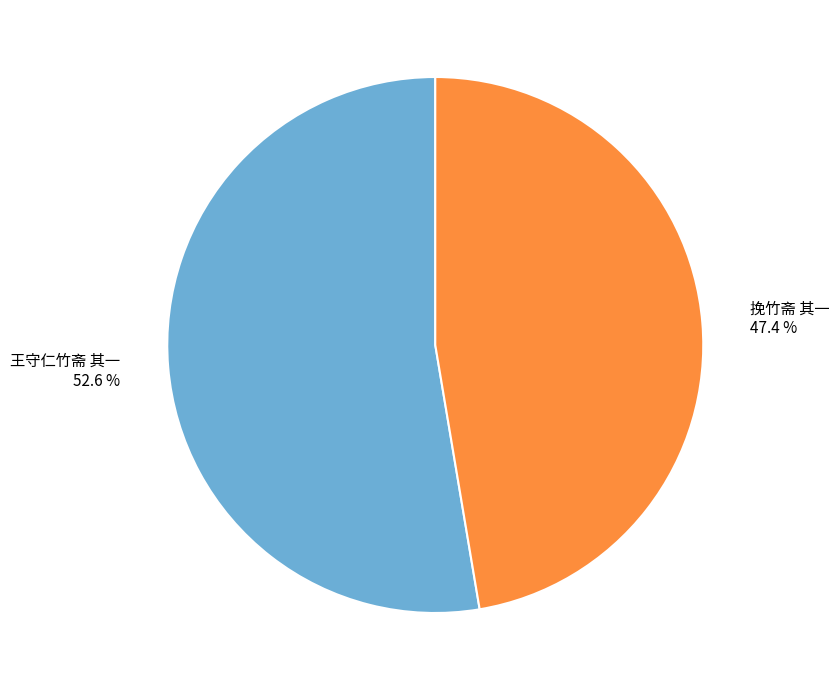

What is the majority slice?

王守仁竹斋 其一